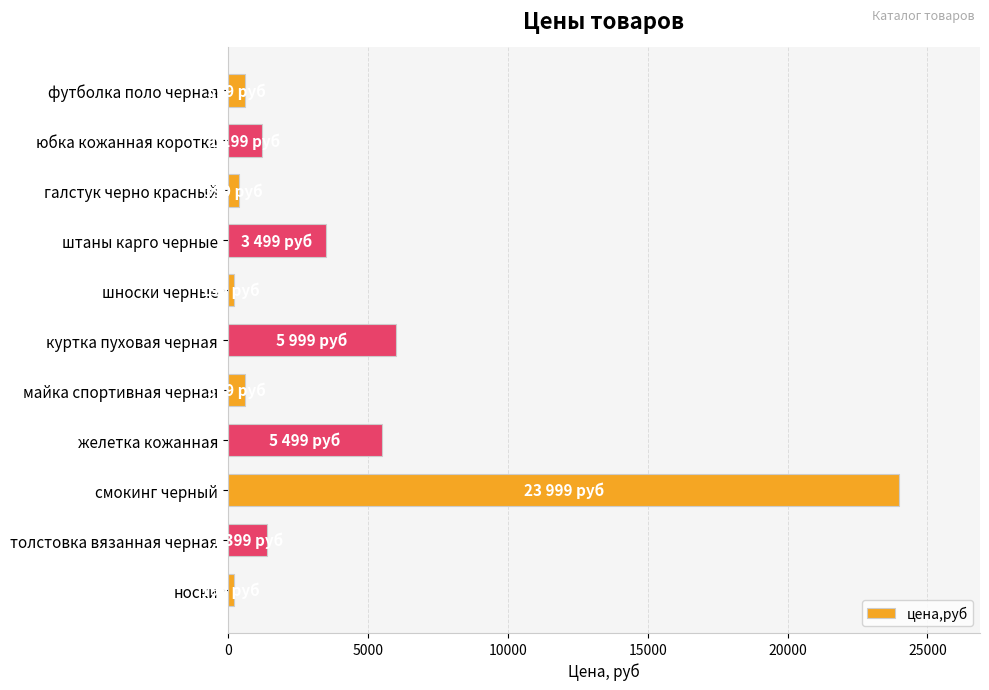

What is the label of the 6th bar from the top?

куртка пуховая черная